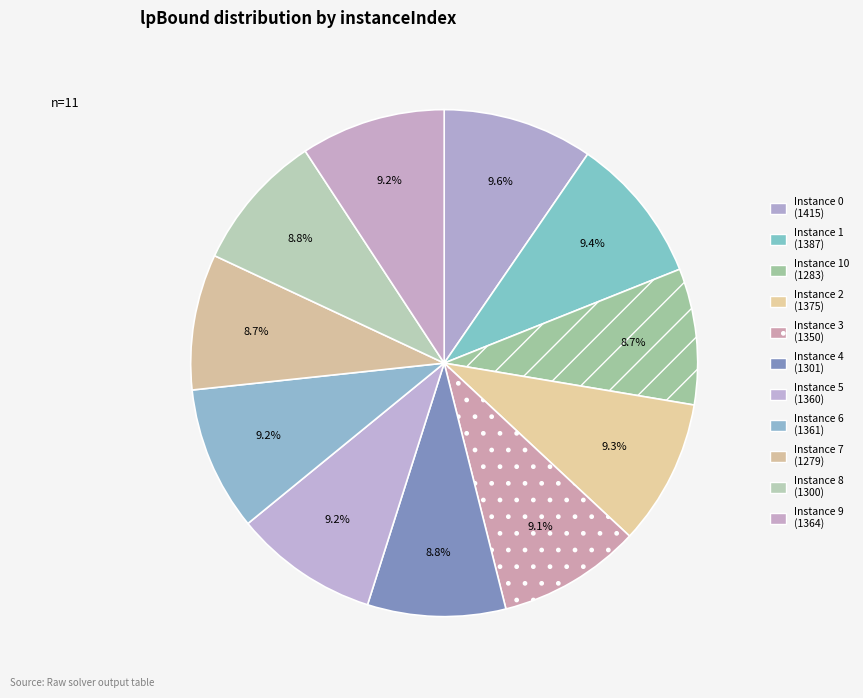

Which category has the smallest portion of the pie?

7